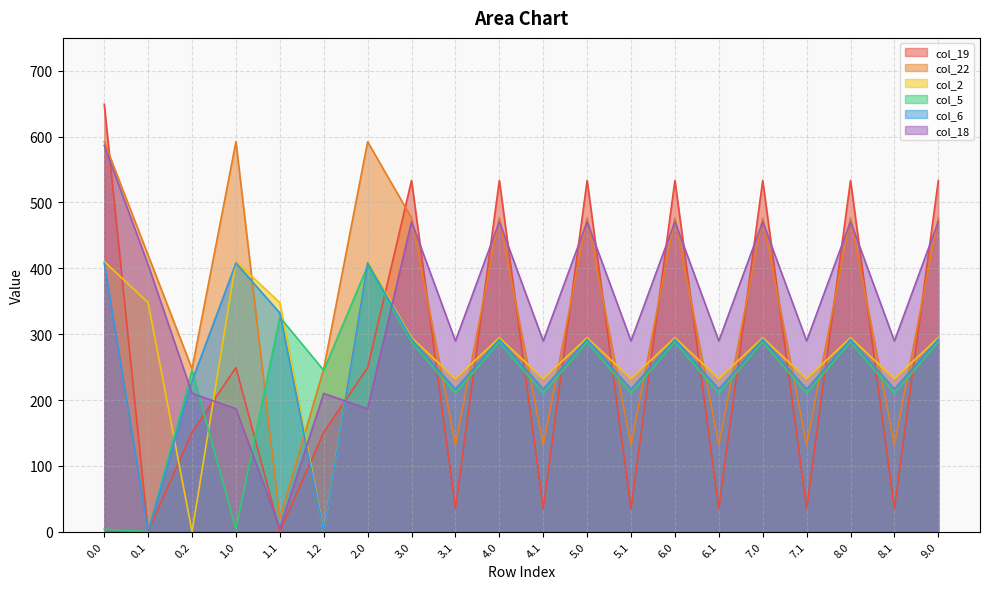

Which series has the largest range (max minus min)?

col_19